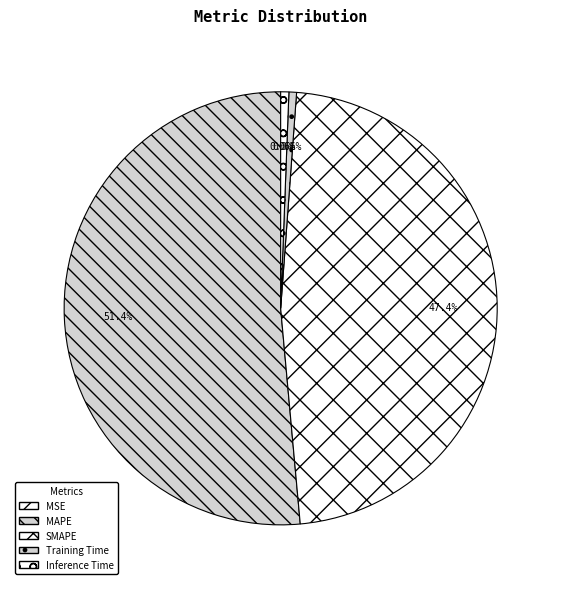

What is the total percentage of MAPE and MSE?

51.4%